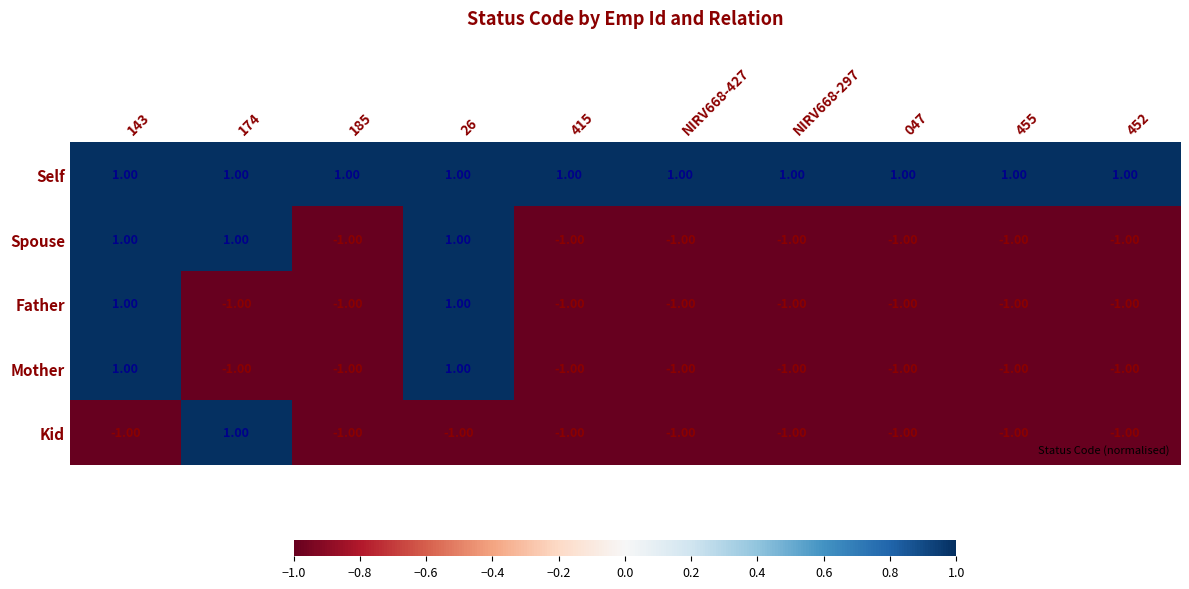

What is the total value across all series at 452?

-3